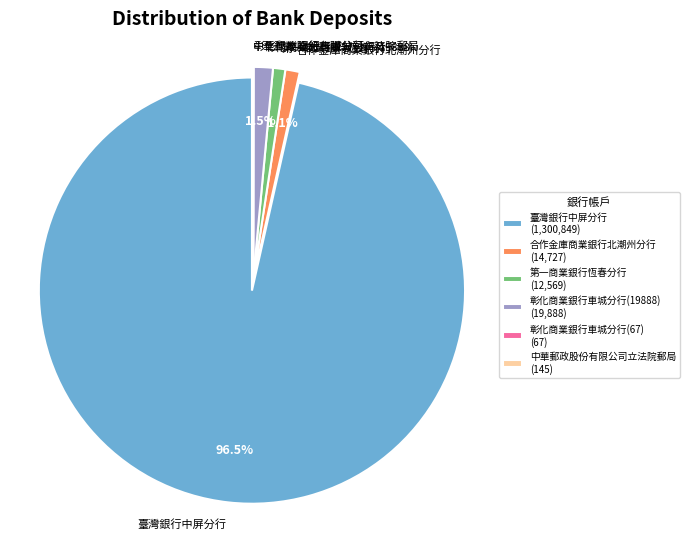

Which has a higher value, 臺灣銀行中屏分行 or 第一商業銀行恆春分行?

臺灣銀行中屏分行